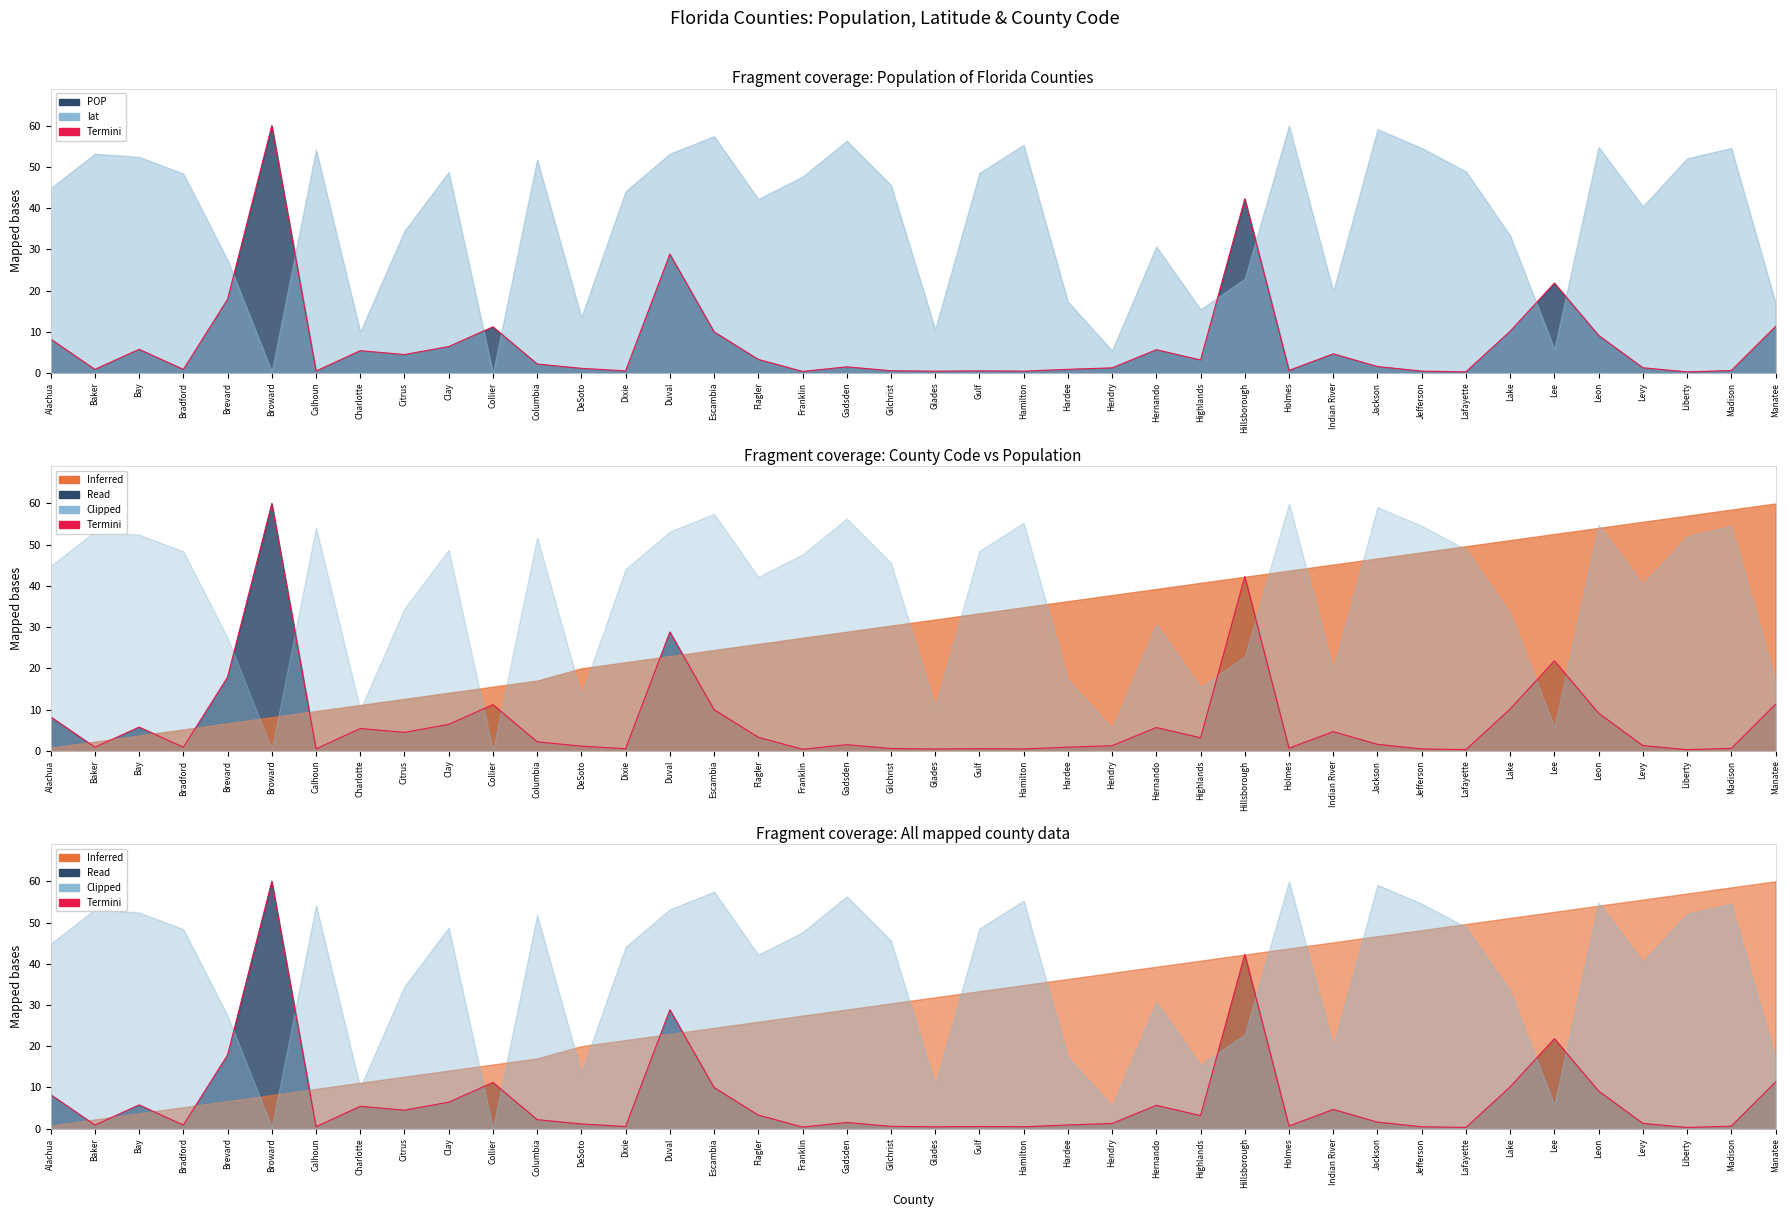

What is the value of the 13th point from the left?

1.1